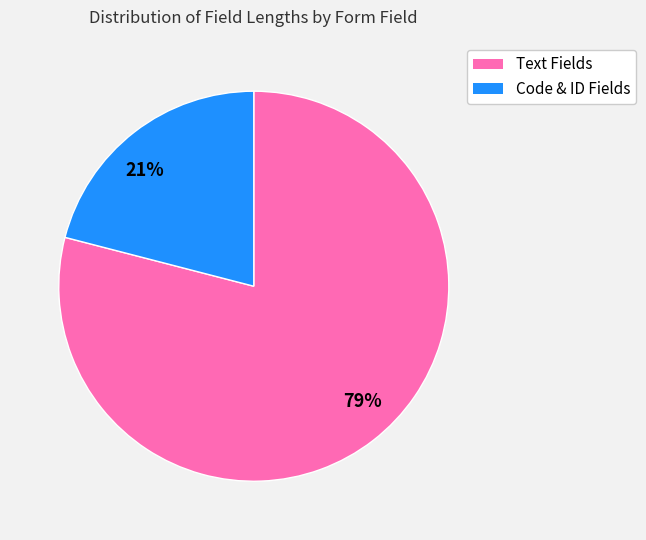

Which has a higher value, 21% or 79%?

79%